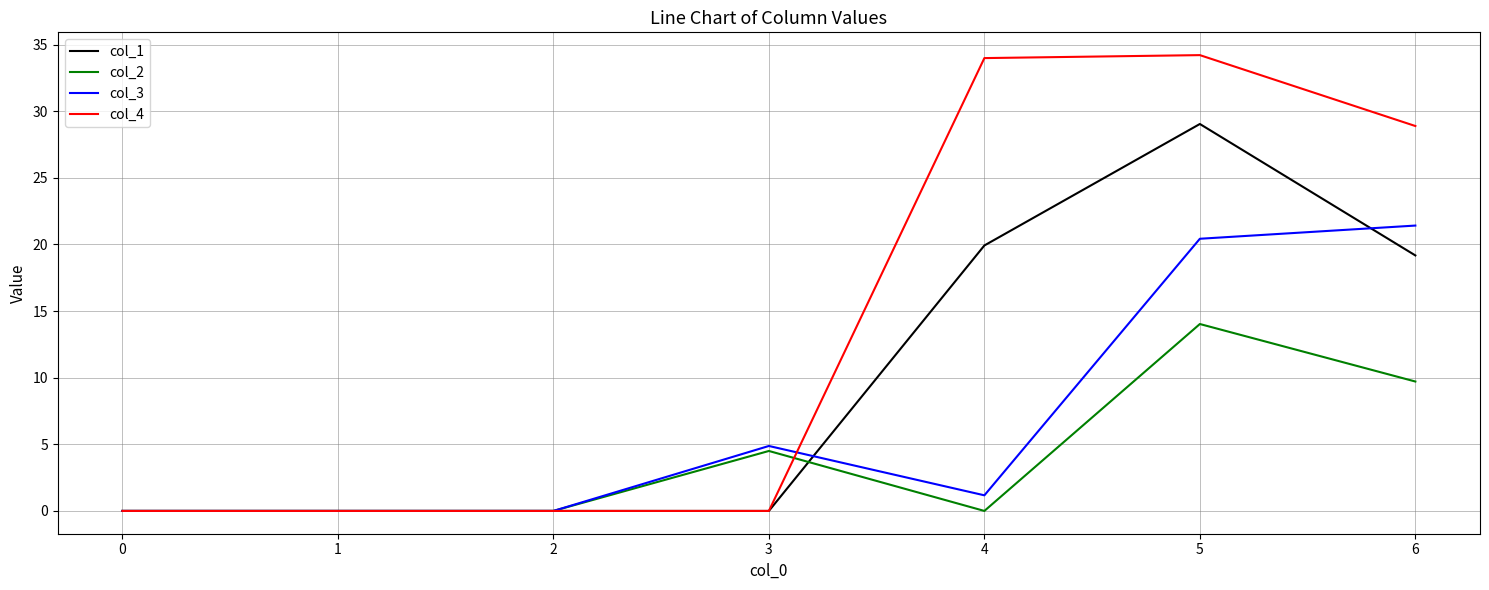

What is the difference between the highest and lowest values at 5?

20.2